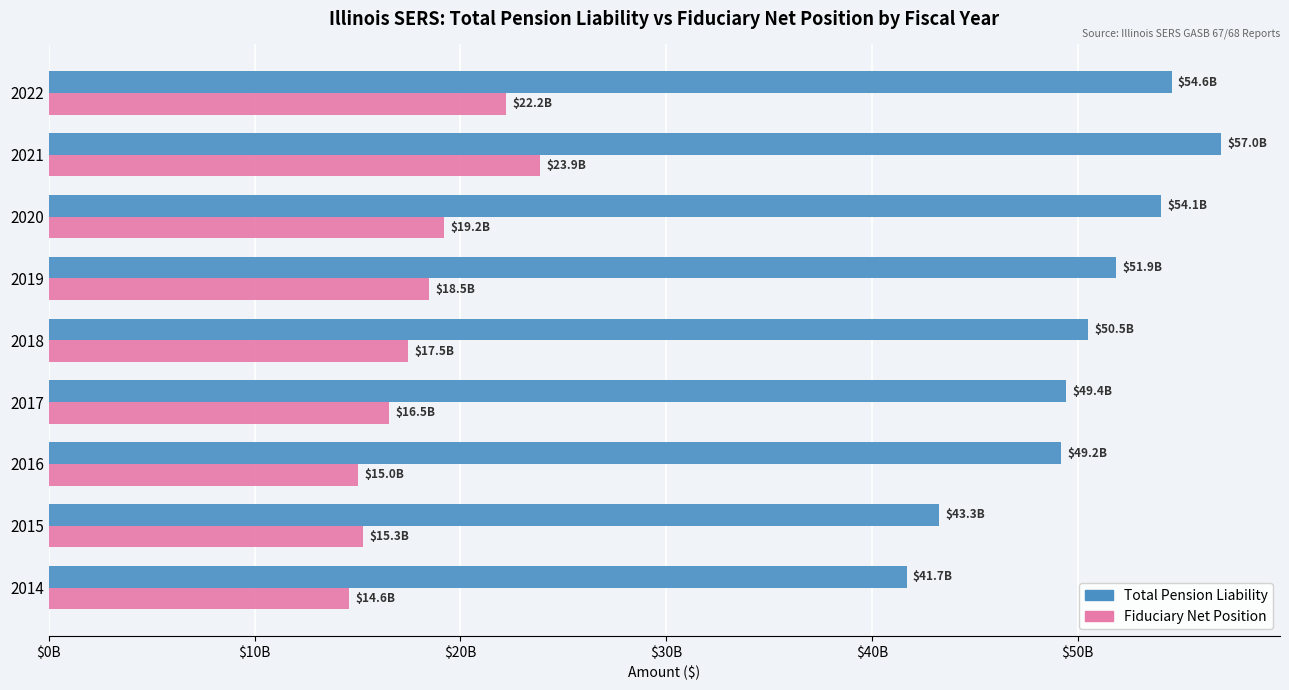

At how many categories does at least one series exceed 26187364557?

9